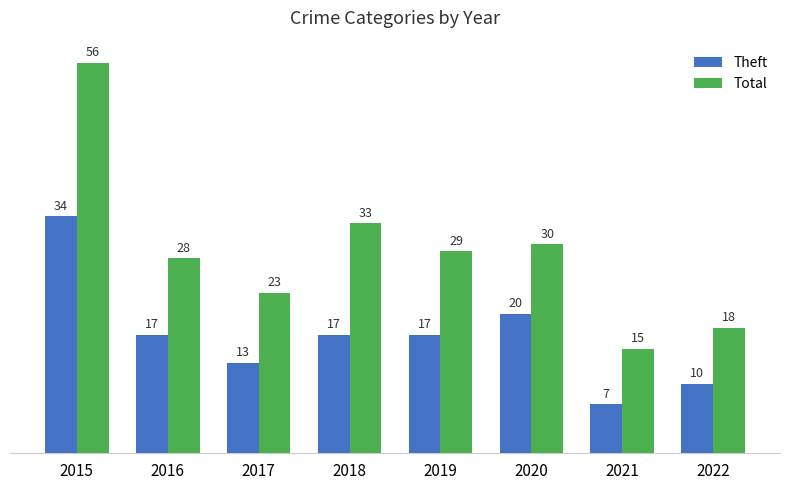

Which series has the widest spread of values?

Total